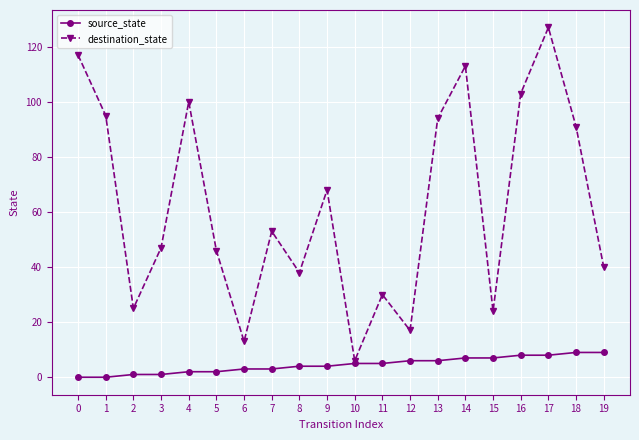

How many source_state values are between 2 and 7?

12